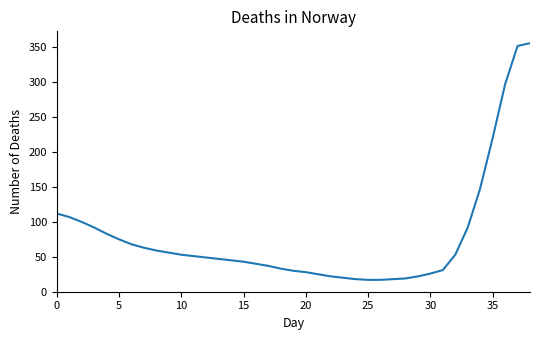

How many values are below 49?

19